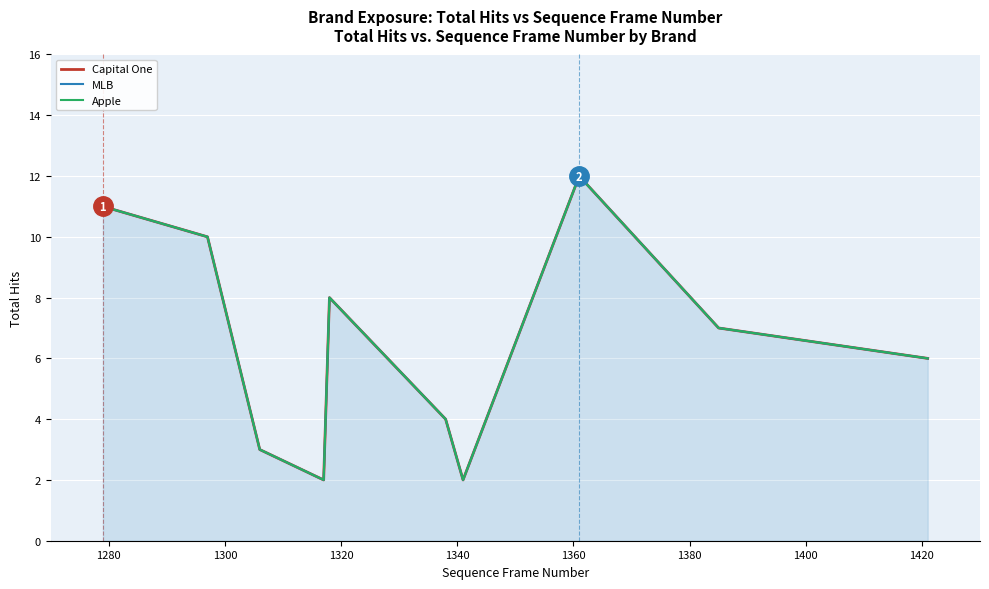

What is the sum of all Capital One values?

65